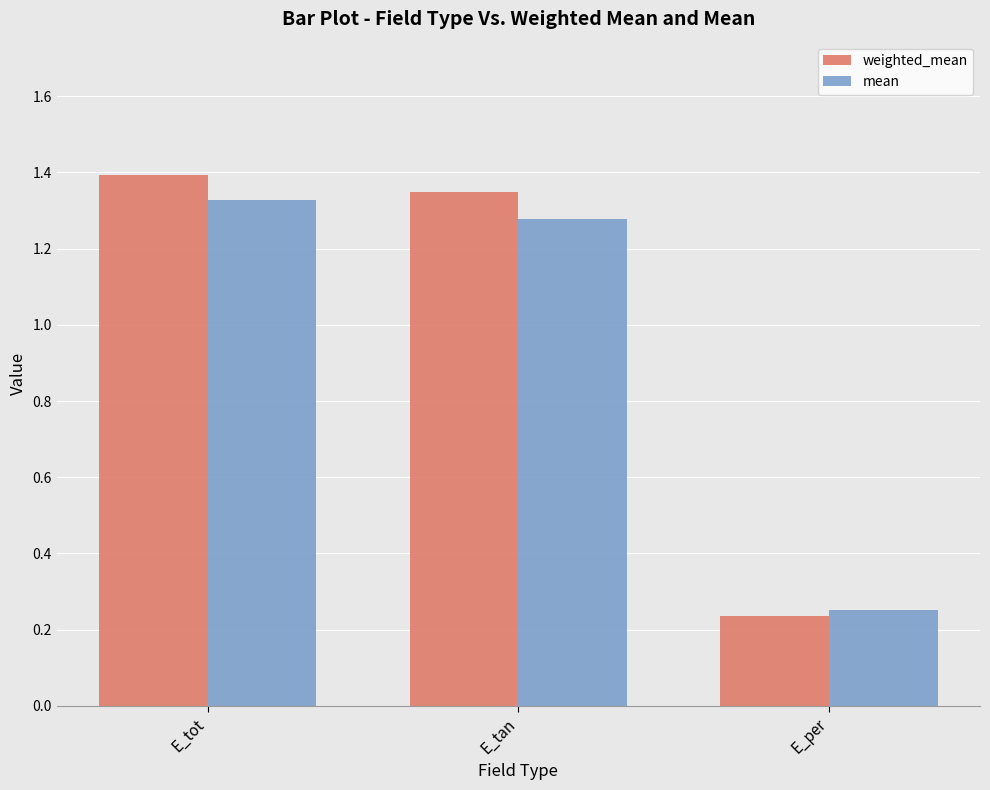

What is the label of the 2nd bar from the right?

E_tan